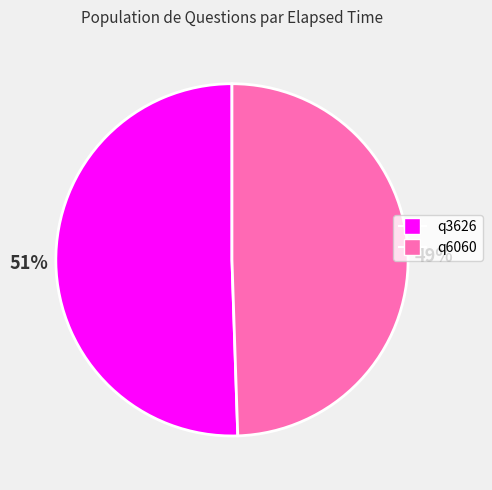

To the nearest percent, what portion does q3626 represent?

51%